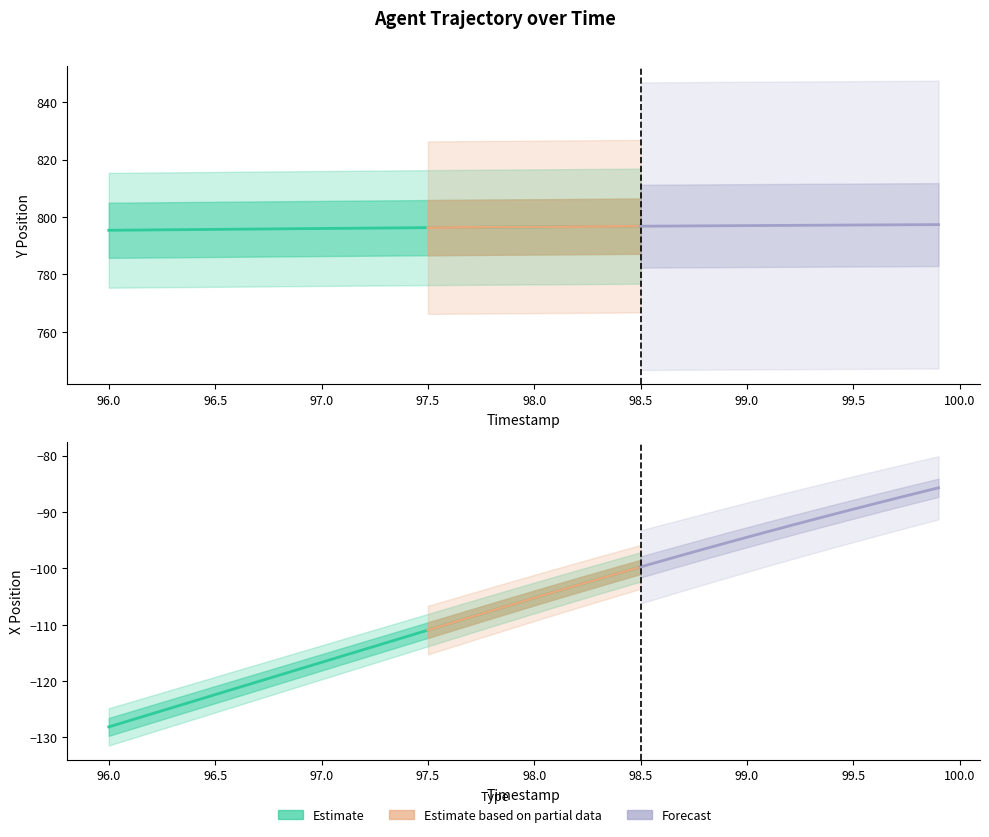

True or false: Y and X intersect in this chart.

False